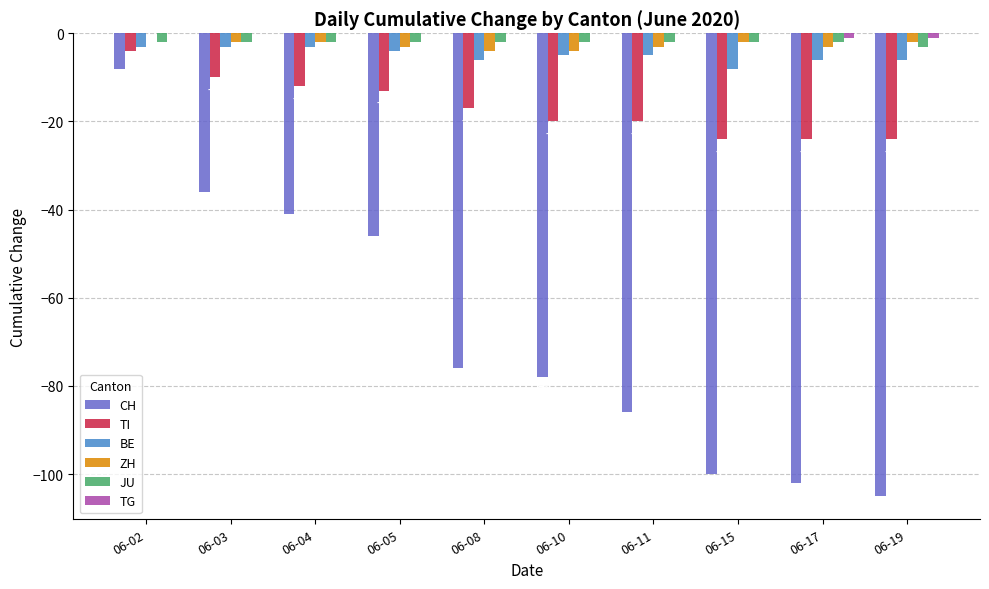

Where does the ZH series first go above -2?

06-02